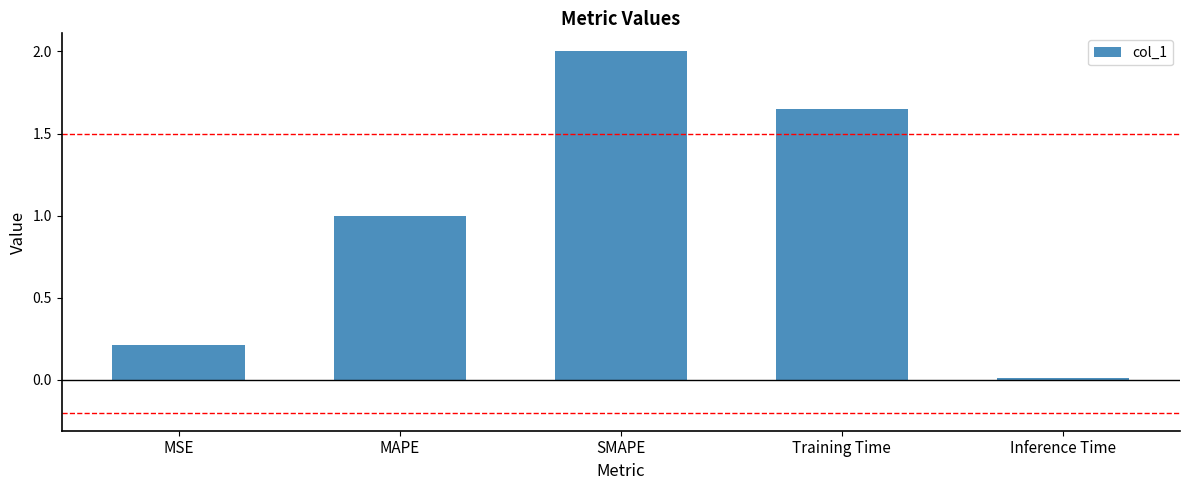

What is the label of the 3rd bar from the left?

SMAPE